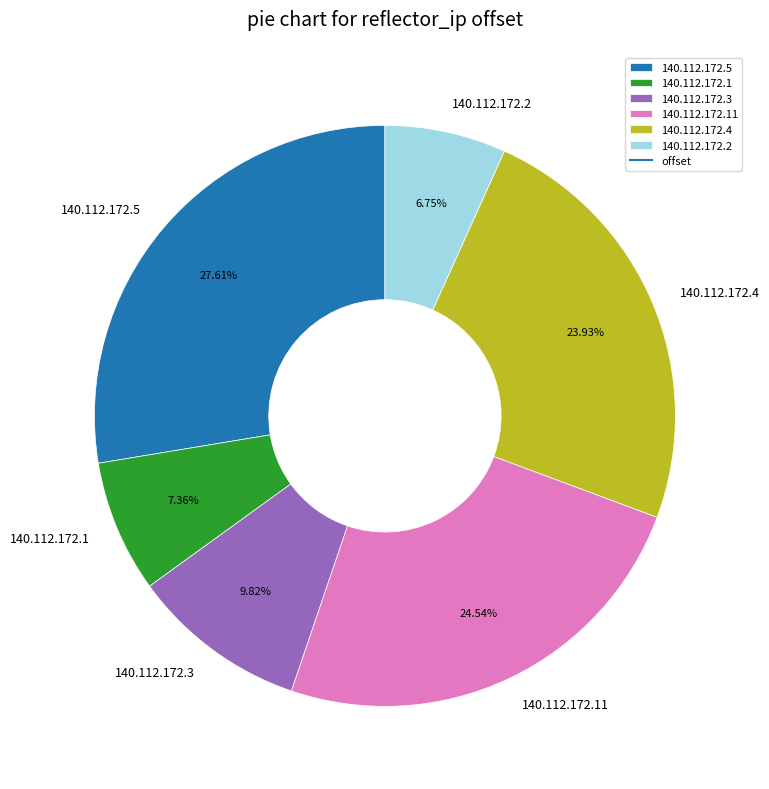

Which slice is the smallest?

140.112.172.2